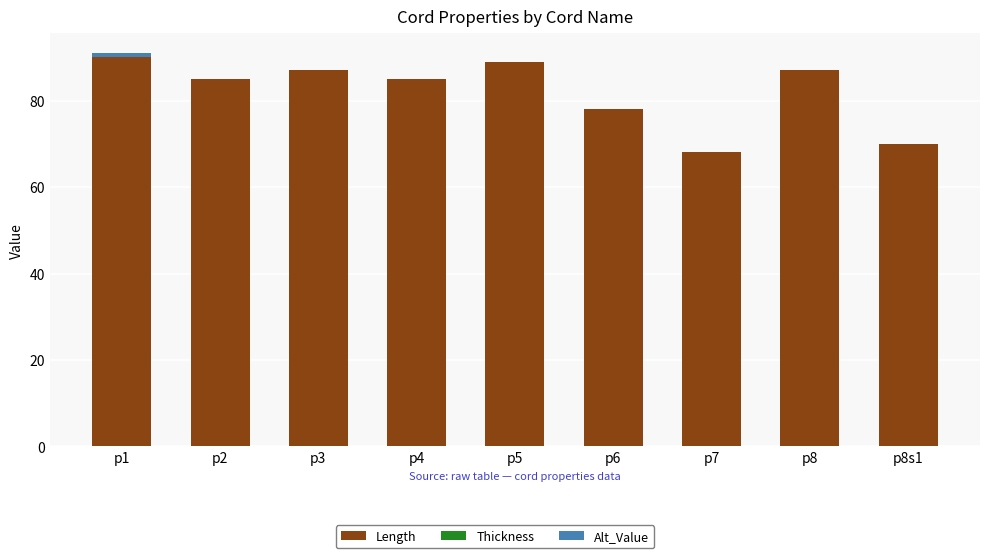

At which category is the sum across all series the highest?

p1